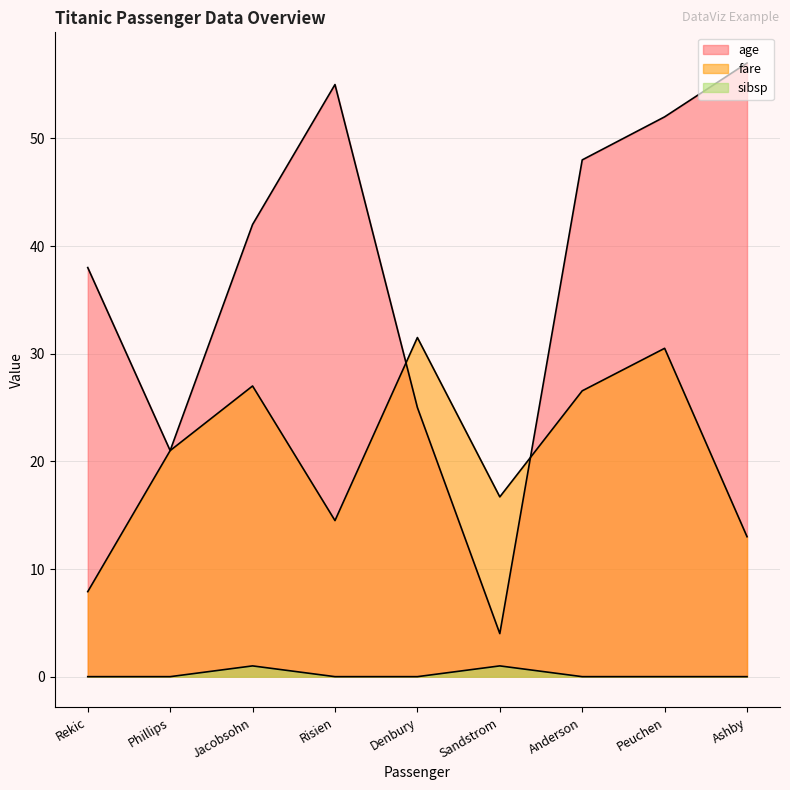

At which category is the sum across all series the highest?

Peuchen